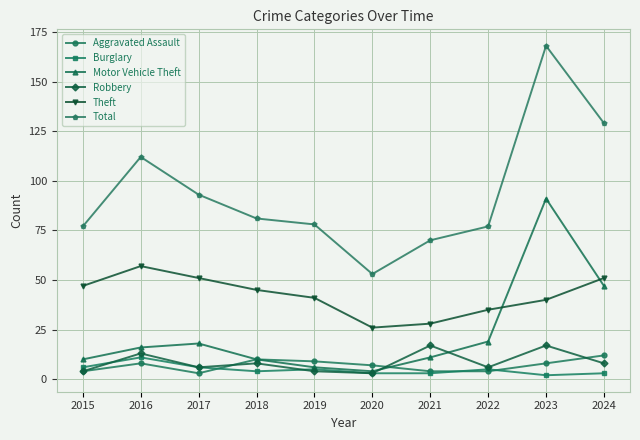

At how many categories does at least one series exceed 40?

10